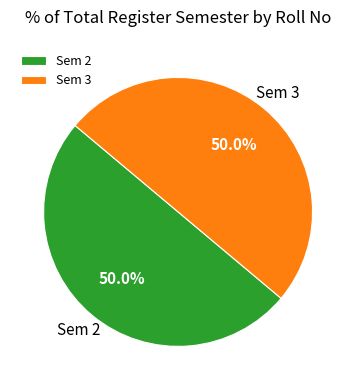

Do Sem 2 and Sem 3 together represent more than half of the pie?

Yes